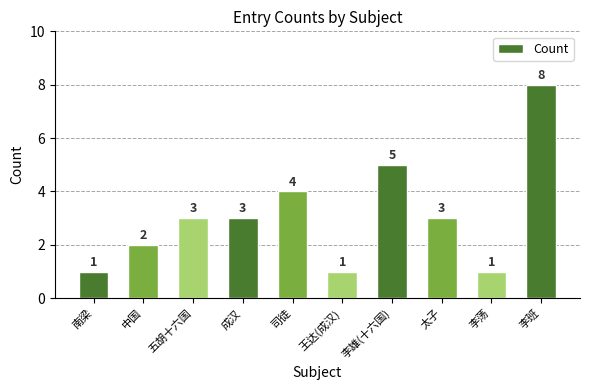

How many values are below 3?

4